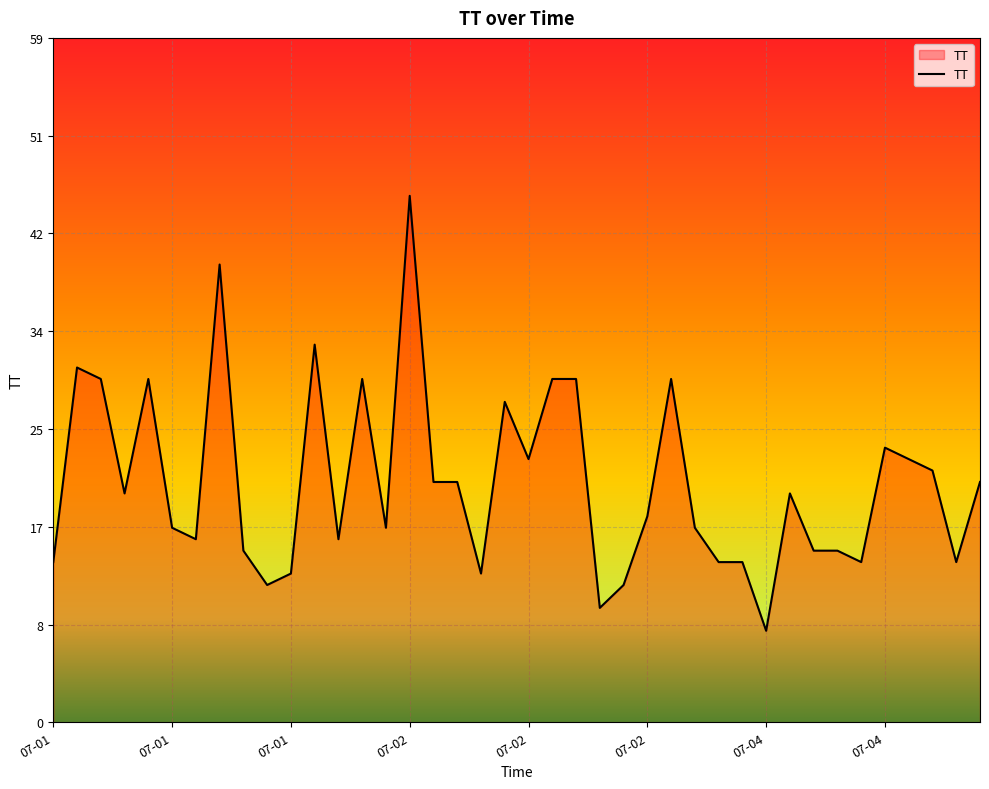

Reading left to right, extract all data points from this chart.

14	31	30	20	30	17	16	40	15	12	13	33	16	30	17	46	21	21	13	28	23	30	30	10	12	18	30	17	14	14	8	20	15	15	14	24	23	22	14	21